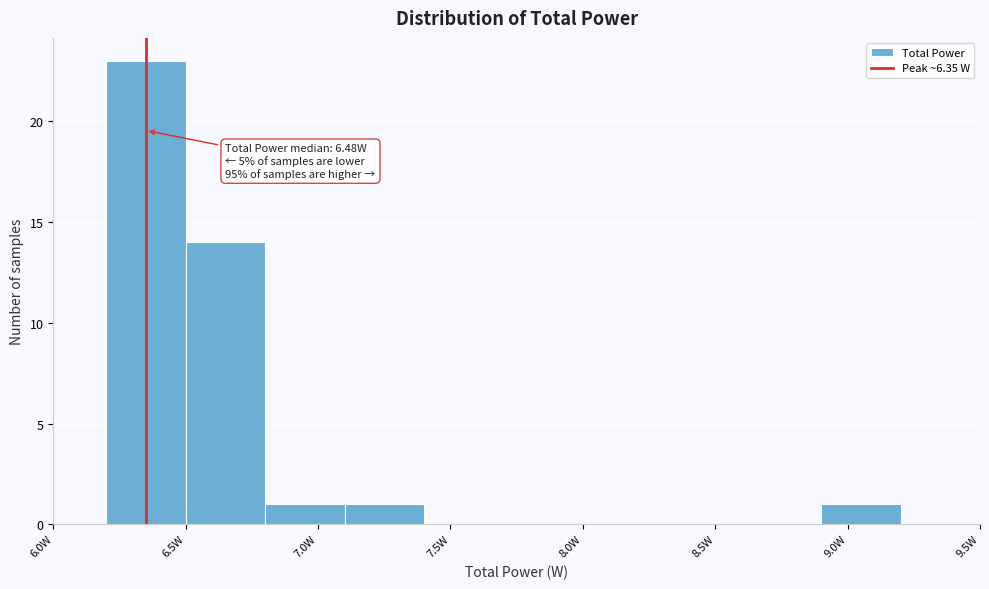

Over which range of the x-axis is the bar tallest?

6.2 to 6.5